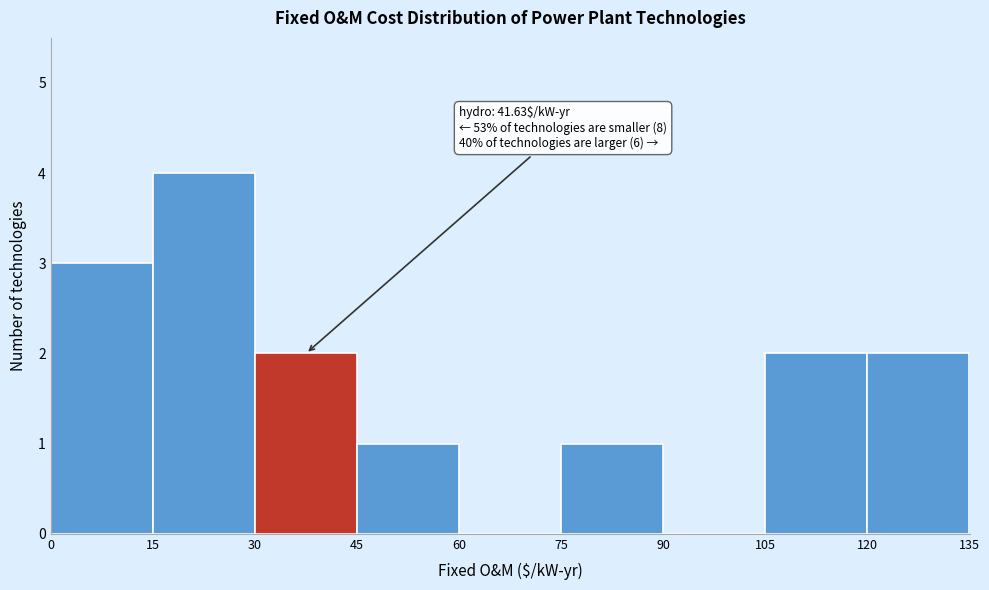

Which range on the x-axis has the tallest bar?

15 to 30